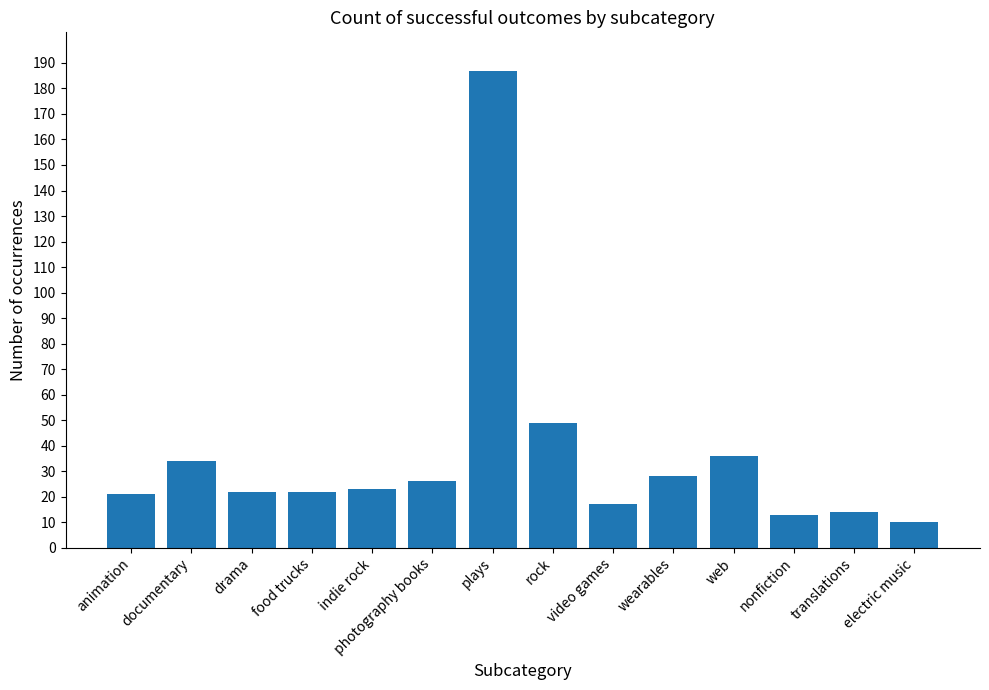

How many categories are shown in the chart?

14